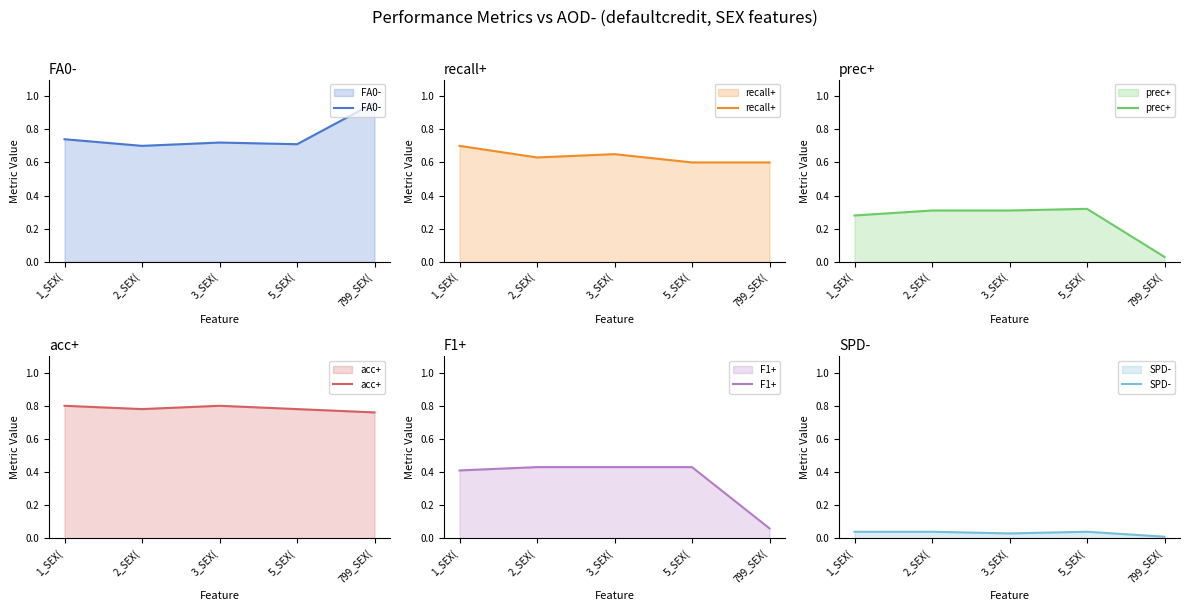

List the labels in order of F1+ value, largest first.

2_SEX(, 3_SEX(, 5_SEX(, 1_SEX(, 799_SEX(